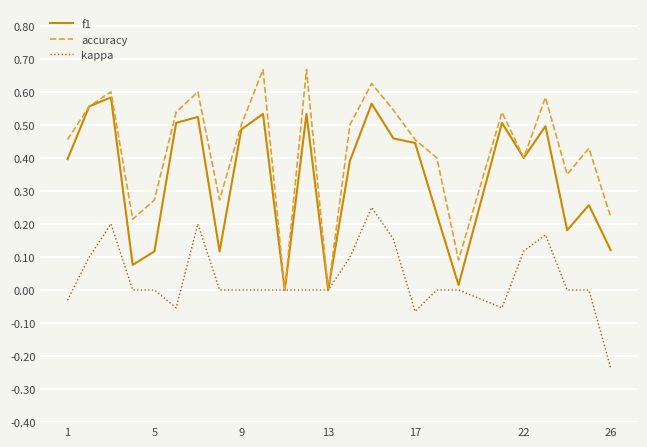

List the series in order of their overall mean, lowest first.

kappa, f1, accuracy